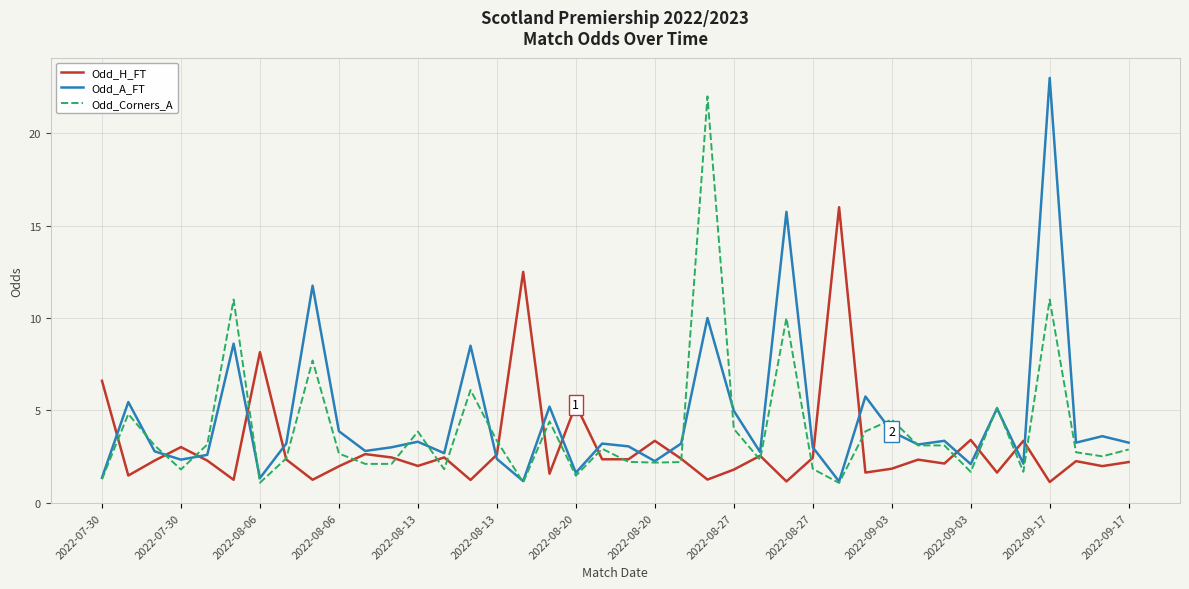

Rank the series by their maximum value, from highest to lowest.

Odd_A_FT, Odd_Corners_A, Odd_H_FT